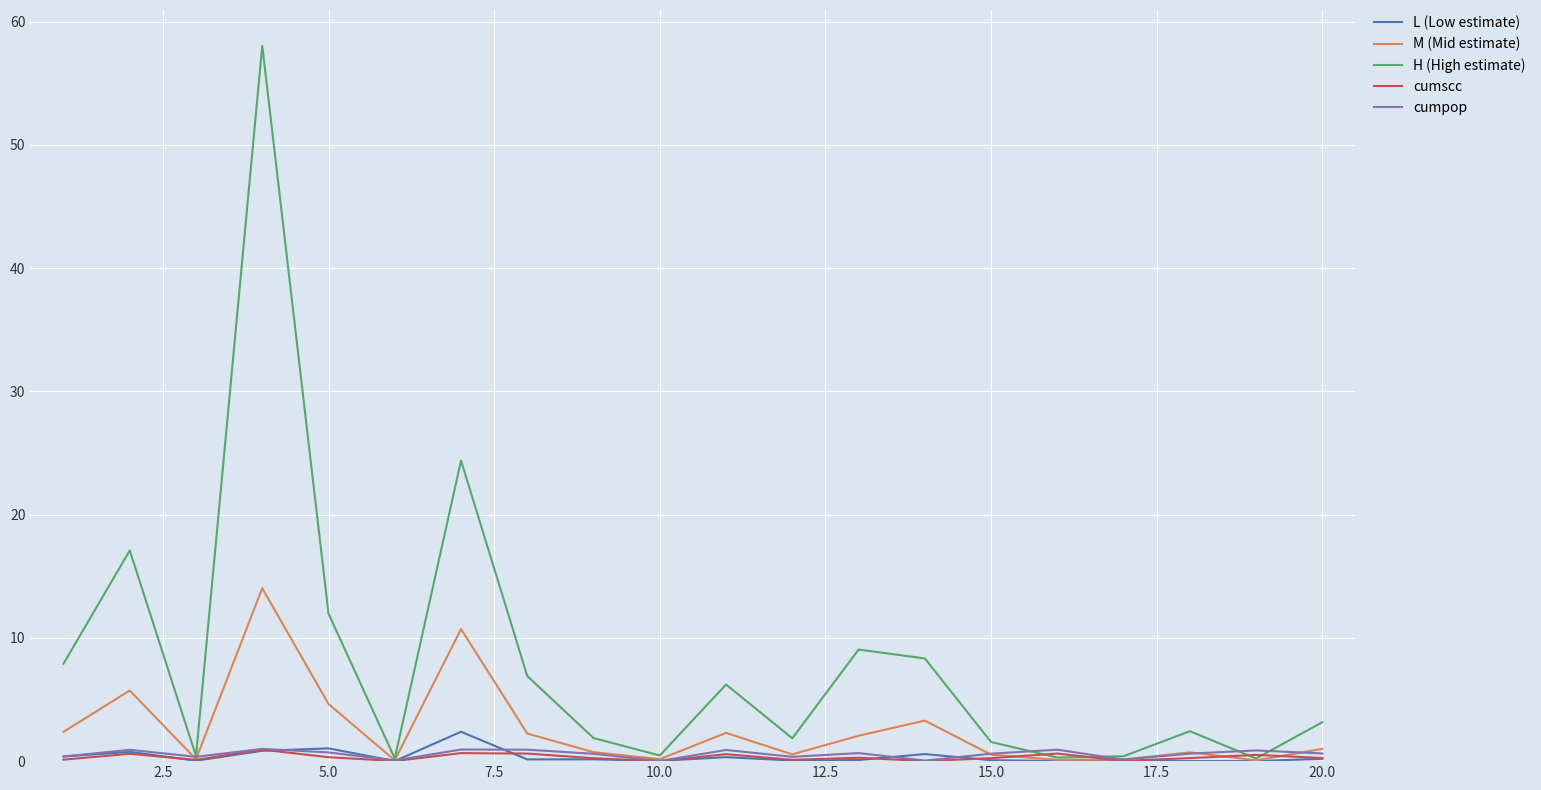

At how many categories does at least one series exceed 20?

2